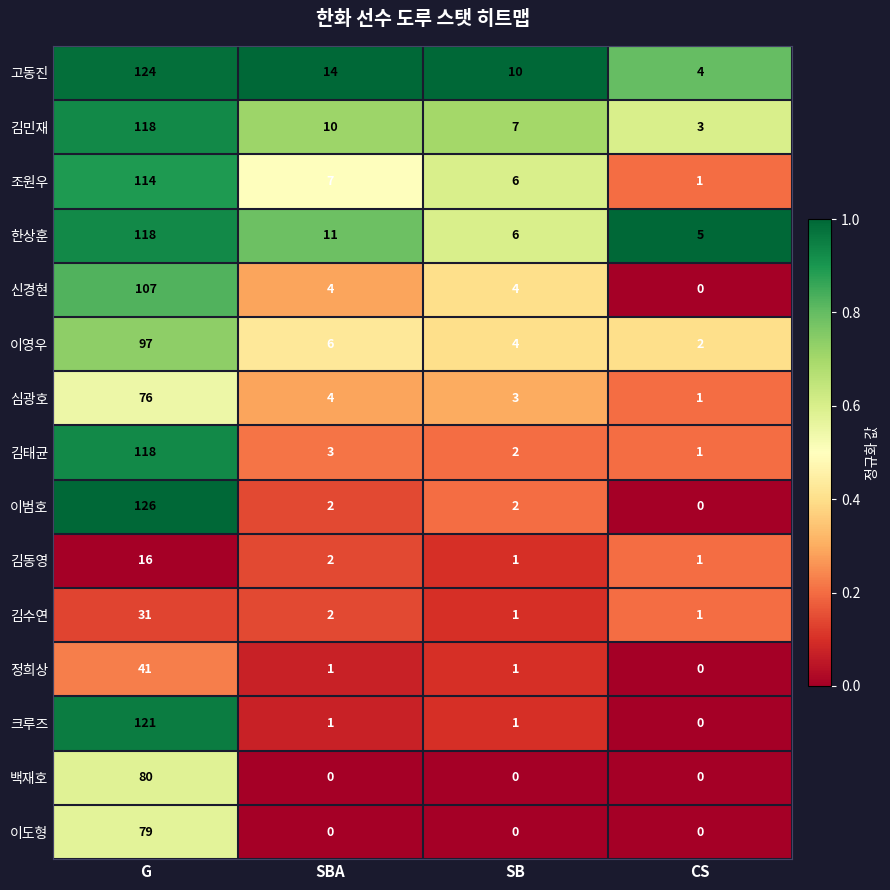

How many series are shown in this chart?

15